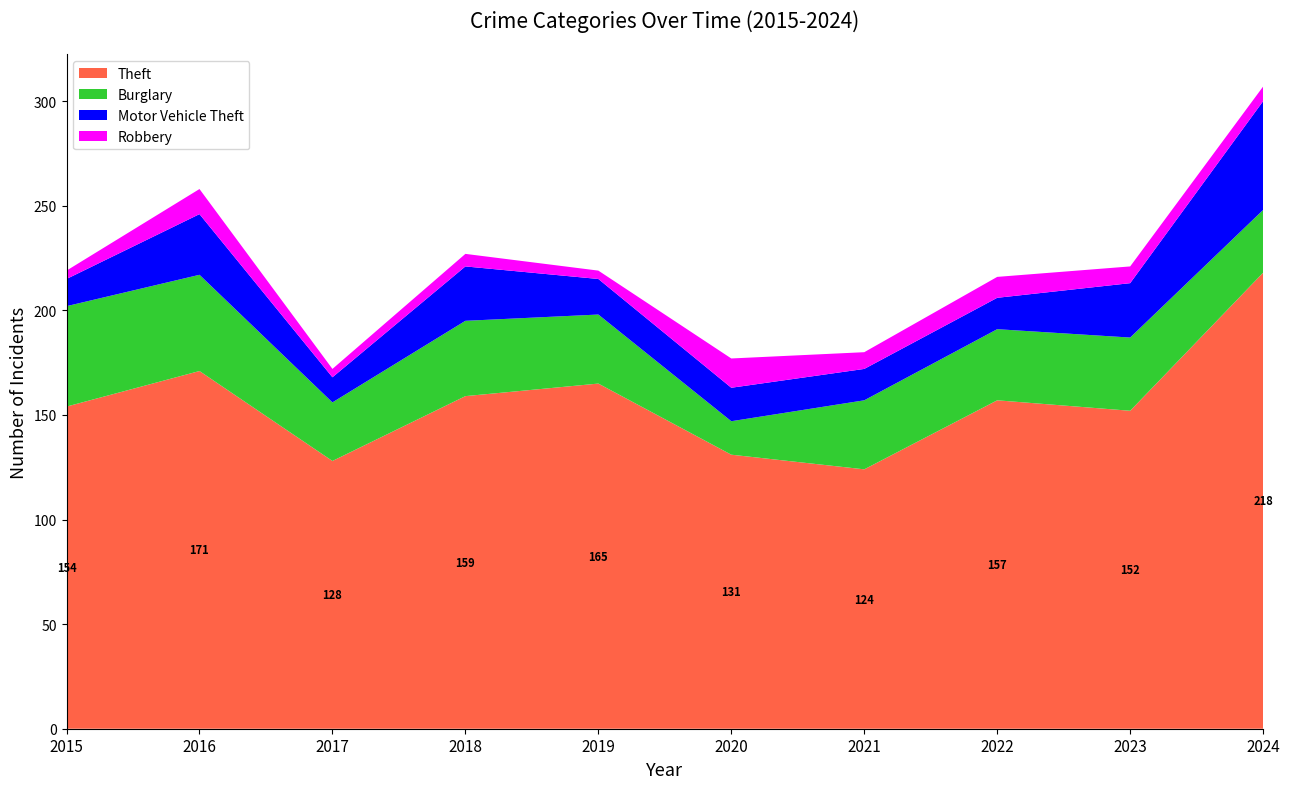

Reading left to right, what are all the values shown in this chart?

Theft: 154	171	128	159	165	131	124	157	152	218
Burglary: 48	46	28	36	33	16	33	34	35	30
Motor Vehicle Theft: 13	29	12	26	17	16	15	15	26	52
Robbery: 4	12	4	6	4	14	8	10	8	7